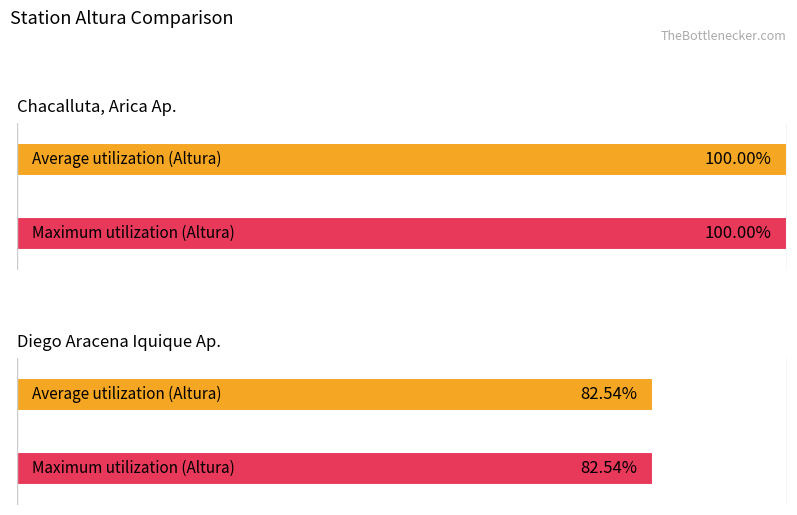

Is it true that Altura equals 82 at Diego Aracena Iquique Ap.?

False